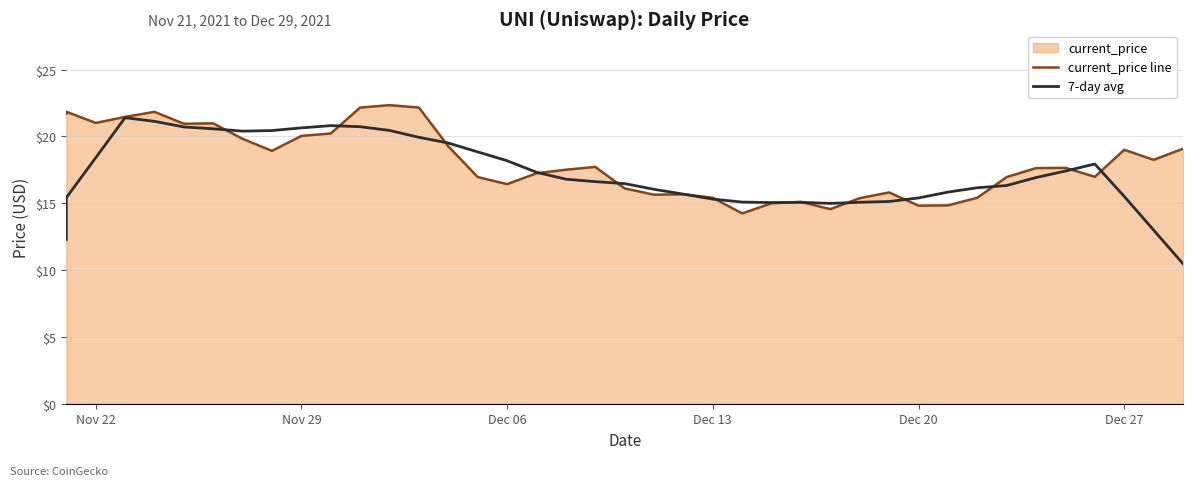

Reading left to right, what are all the values shown in this chart?

current_price line: 21.7	21.9	21.0	21.5	21.8	20.9	21.0	19.8	18.9	20.0	20.2	22.2	22.3	22.2	19.3	17.0	16.4	17.2	17.5	17.7	16.1	15.6	15.7	15.4	14.2	15.0	15.1	14.6	15.4	15.8	14.8	14.8	15.4	17.0	17.6	17.6	17.0	19.0	18.2	19.1
7-day avg: 12.3	15.4	18.4	21.4	21.1	20.7	20.6	20.4	20.4	20.6	20.8	20.7	20.4	19.9	19.5	18.8	18.2	17.3	16.8	16.6	16.5	16.0	15.7	15.3	15.1	15.1	15.1	15.0	15.1	15.1	15.4	15.8	16.2	16.3	16.9	17.4	17.9	15.5	13.0	10.5